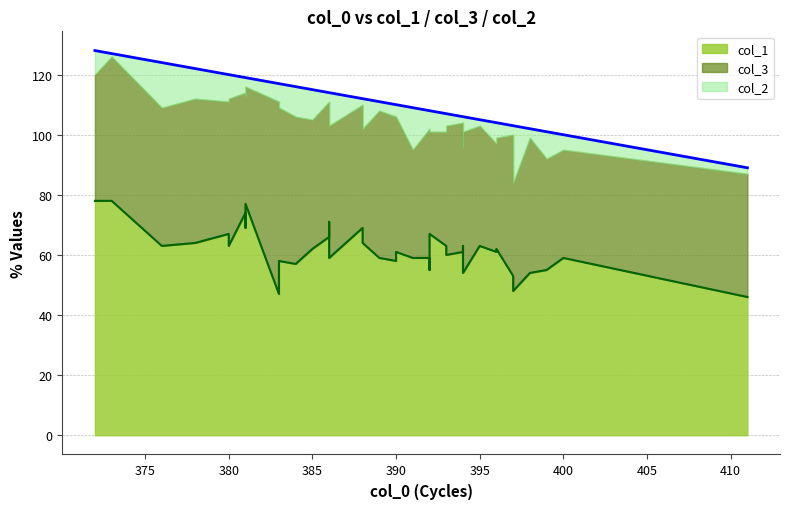

What are all the series names shown in the legend?

col_1, col_3, col_2